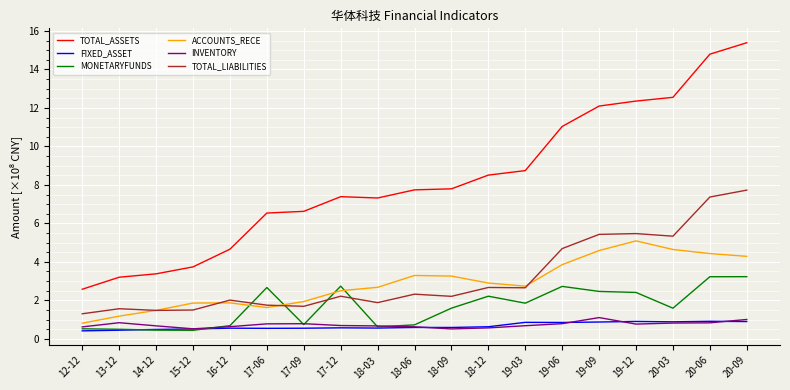

Is it true that TOTAL_ASSETS equals 7.7 at 18-06?

True